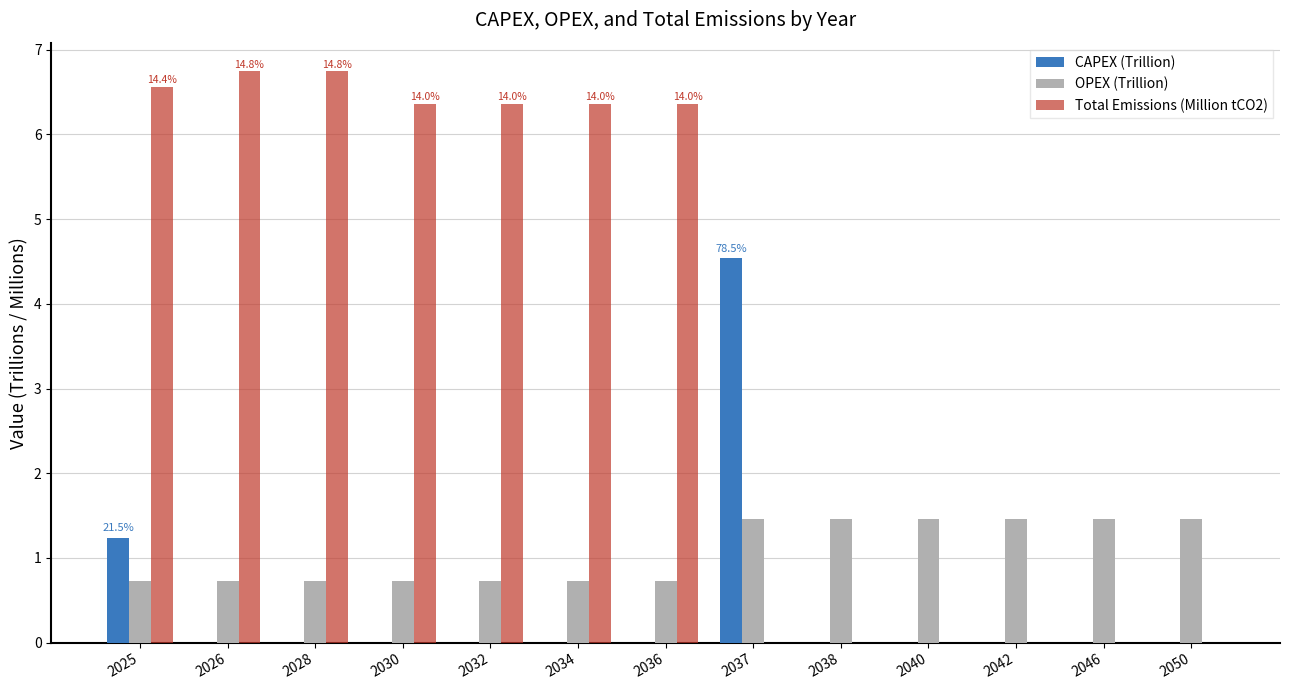

Between 2034 and 2042, which series saw the biggest shift?

Total Emissions (Million tCO2)